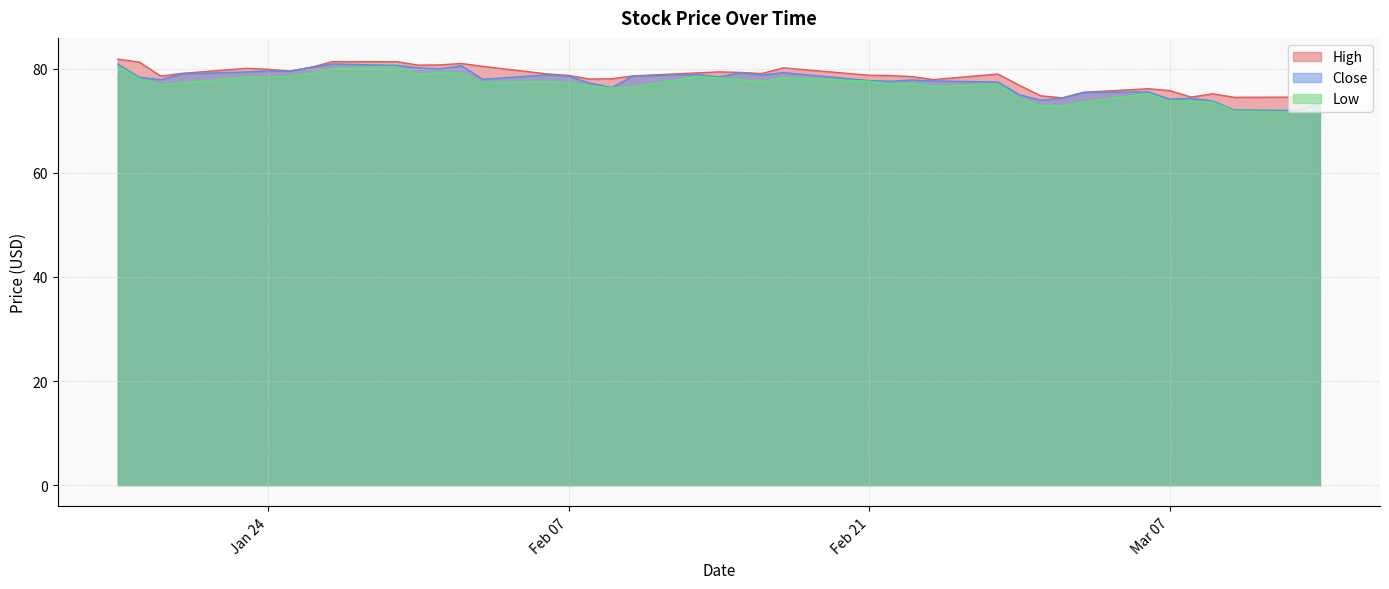

What are all the series names shown in the legend?

High, Close, Low